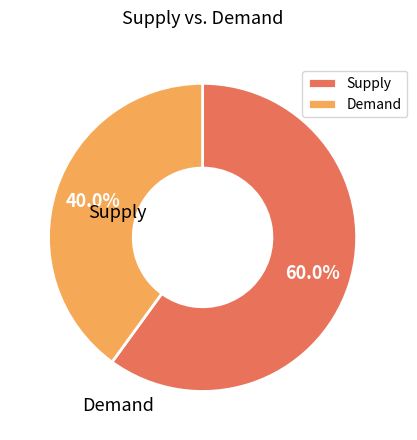

How many slices are in this pie chart?

2